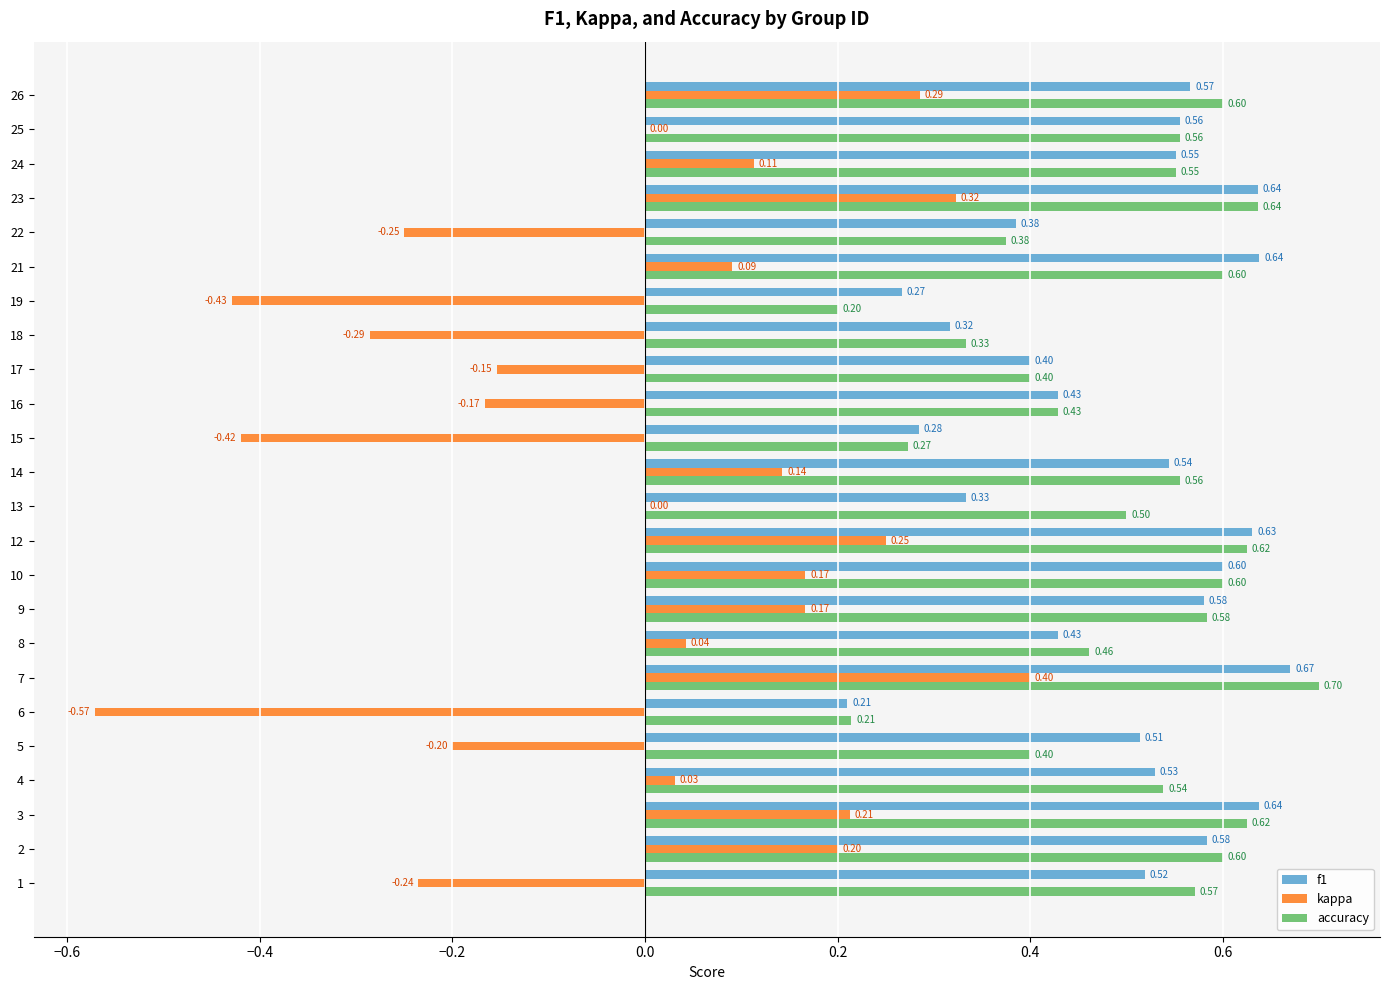

At which category is the sum across all series the highest?

7